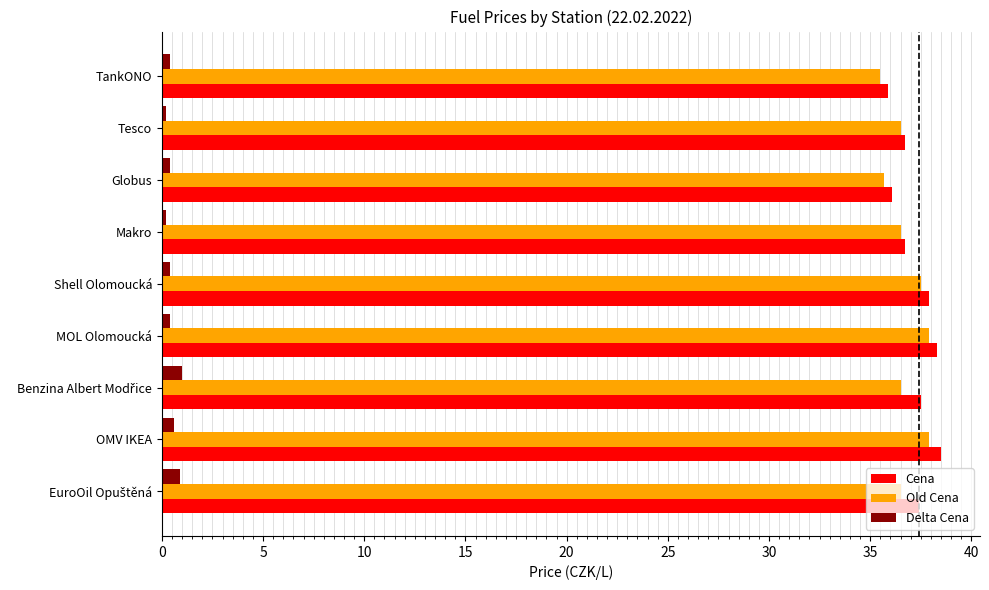

Is the value of Cena at Makro greater than the value of Old Cena at MOL Olomoucká?

No